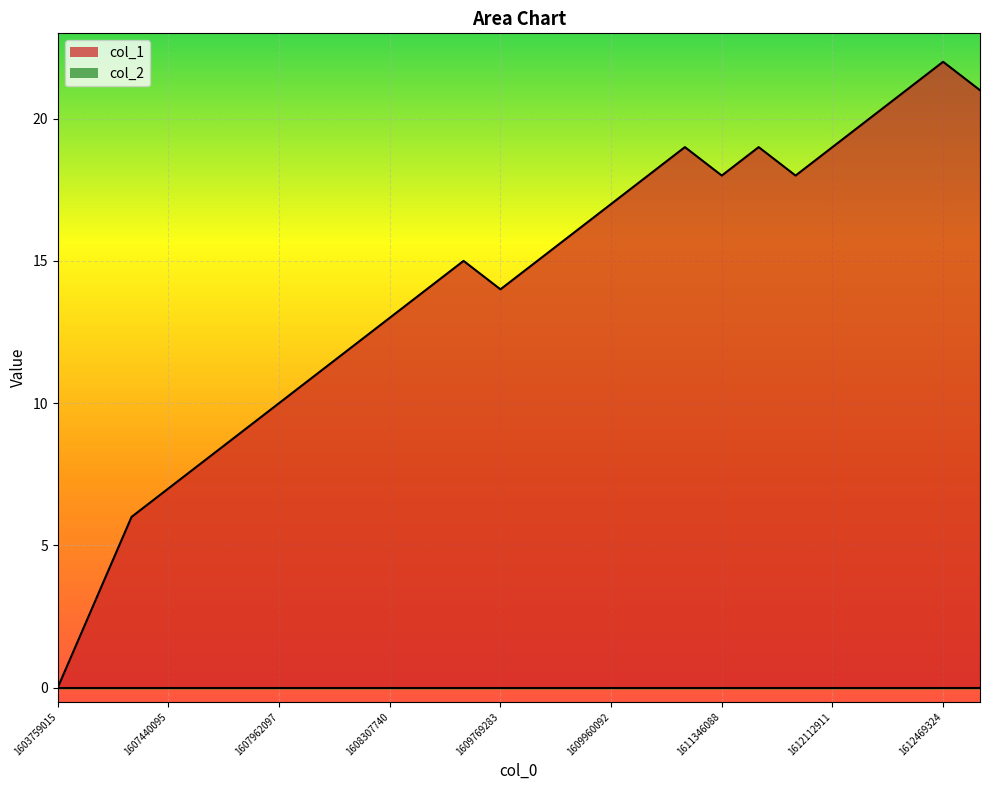

Reading right to left, what are all the values shown in this chart?

21	22	21	20	19	18	19	18	19	18	17	16	15	14	15	14	13	12	11	10	9	8	7	6	3	0